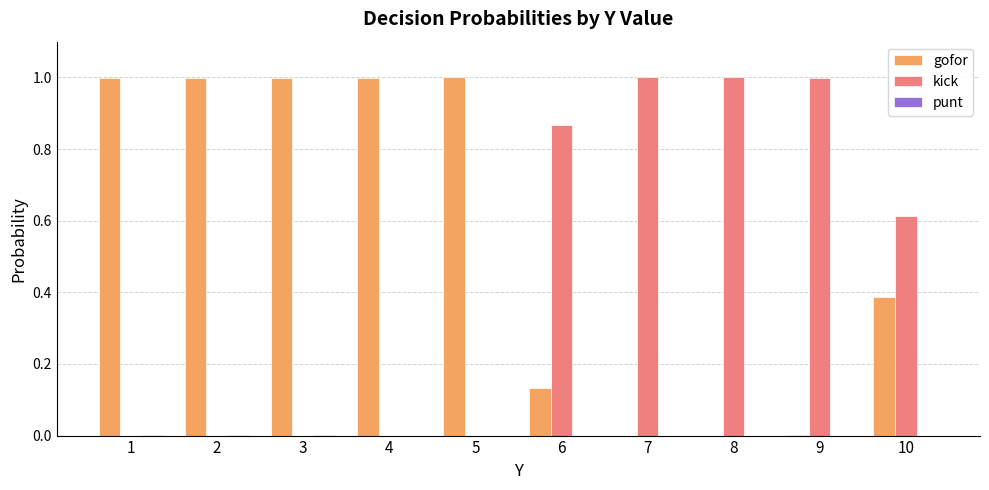

True or false: gofor has a value of 1.4 at 1.

False